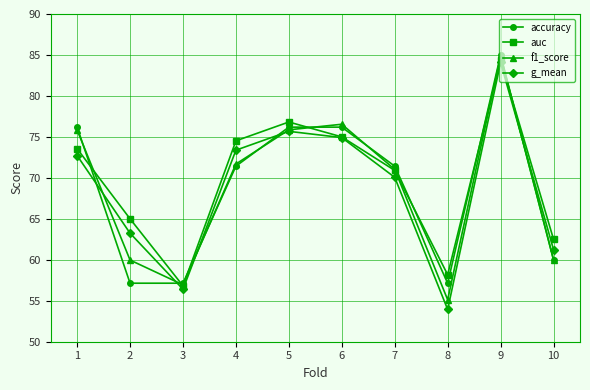

True or false: accuracy and auc cross at least once.

True